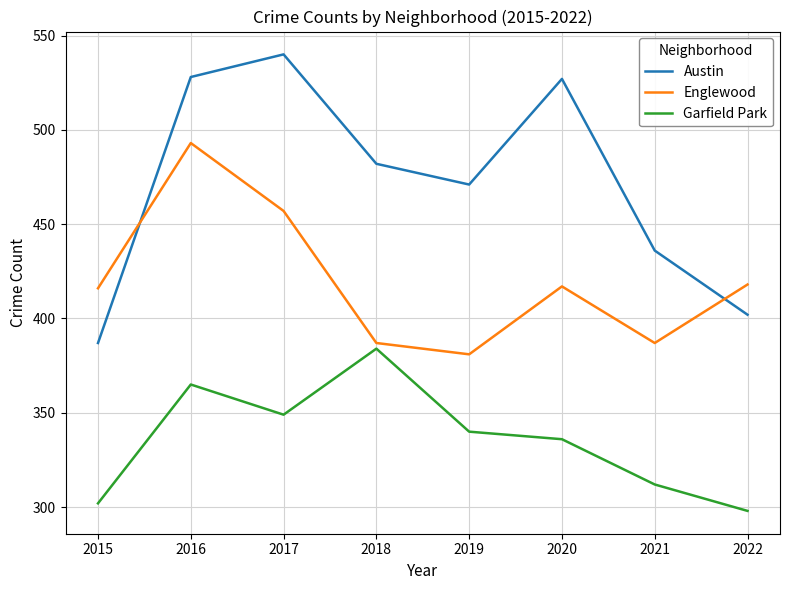

Rank the series by their average value, from highest to lowest.

Austin, Englewood, Garfield Park